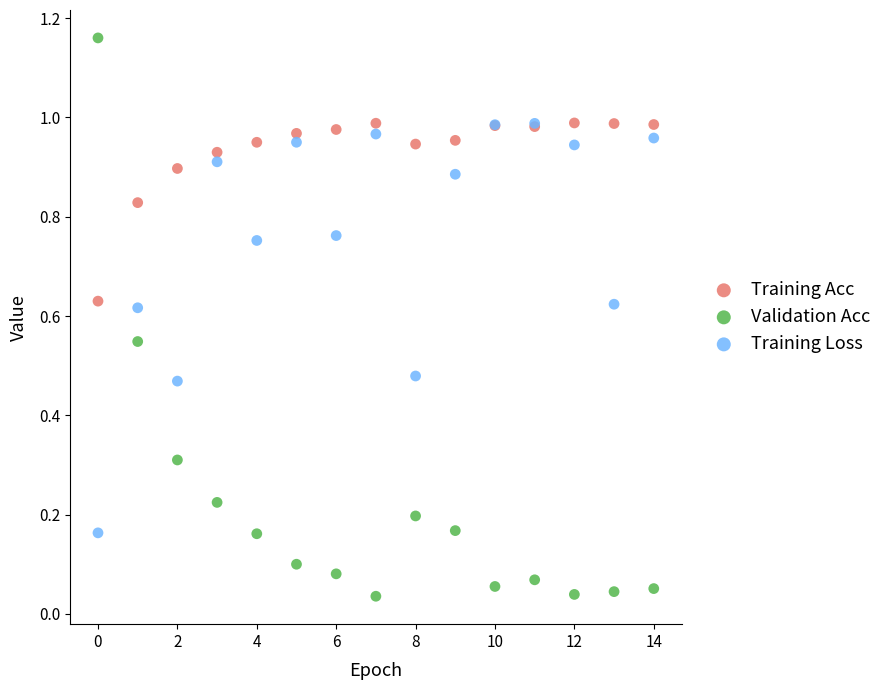

What are all the series names shown in the legend?

Training Acc, Validation Acc, Training Loss